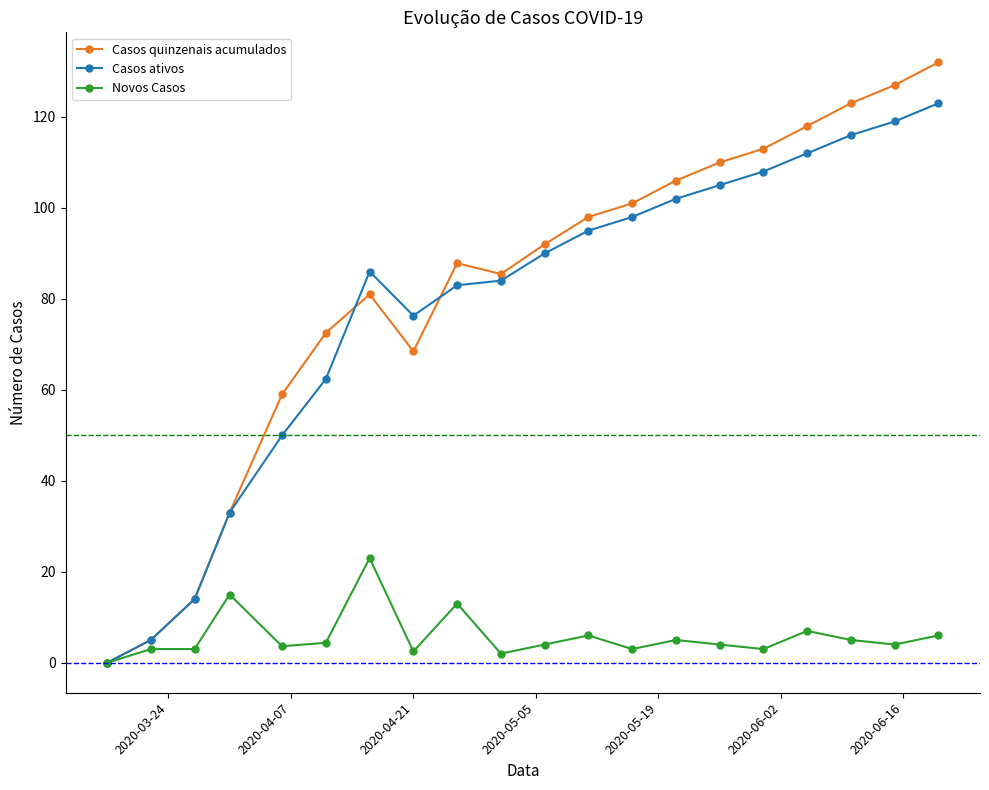

What is the value of the Casos ativos point at the 9th from the left?

83.0